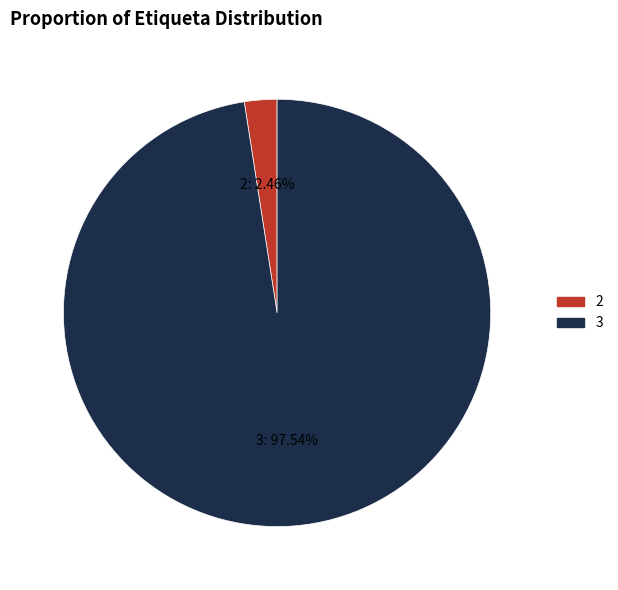

To the nearest percent, what percentage of the pie is 3?

98%